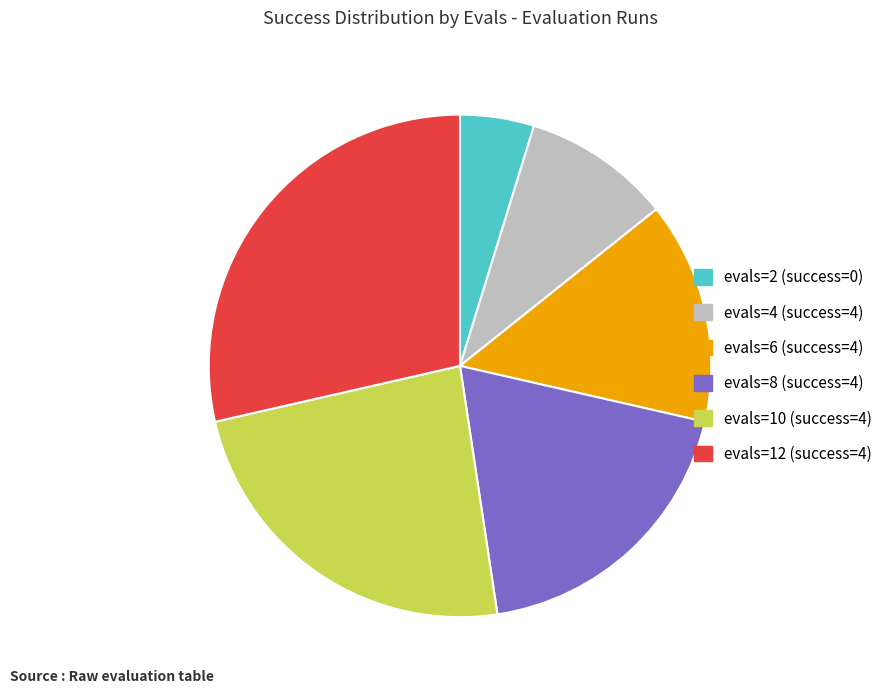

What is the ratio of the value at evals=8 (success=4) to the value at evals=2 (success=0)?

4.0